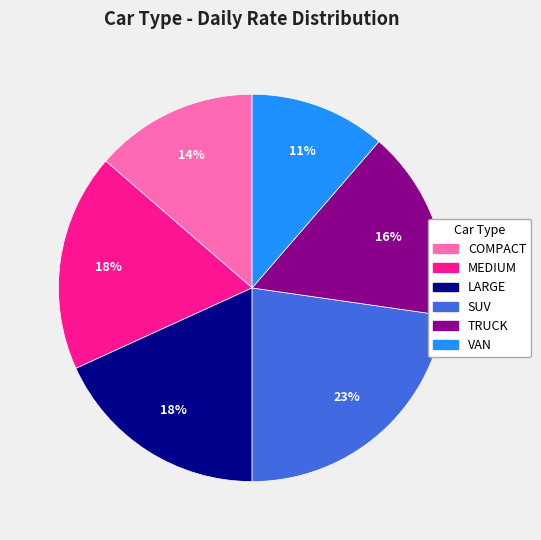

How many slices are in this pie chart?

6